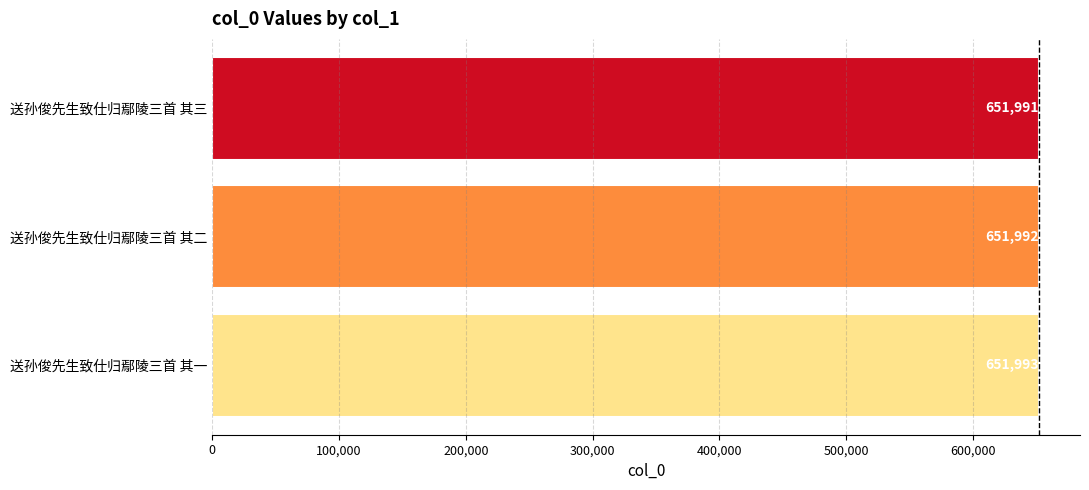

At which category does the chart reach its peak across all series?

送孙俊先生致仕归鄢陵三首 其一